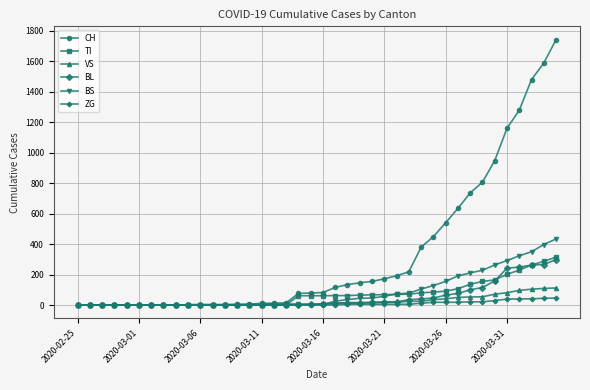

How many distinct data groups are displayed?

6